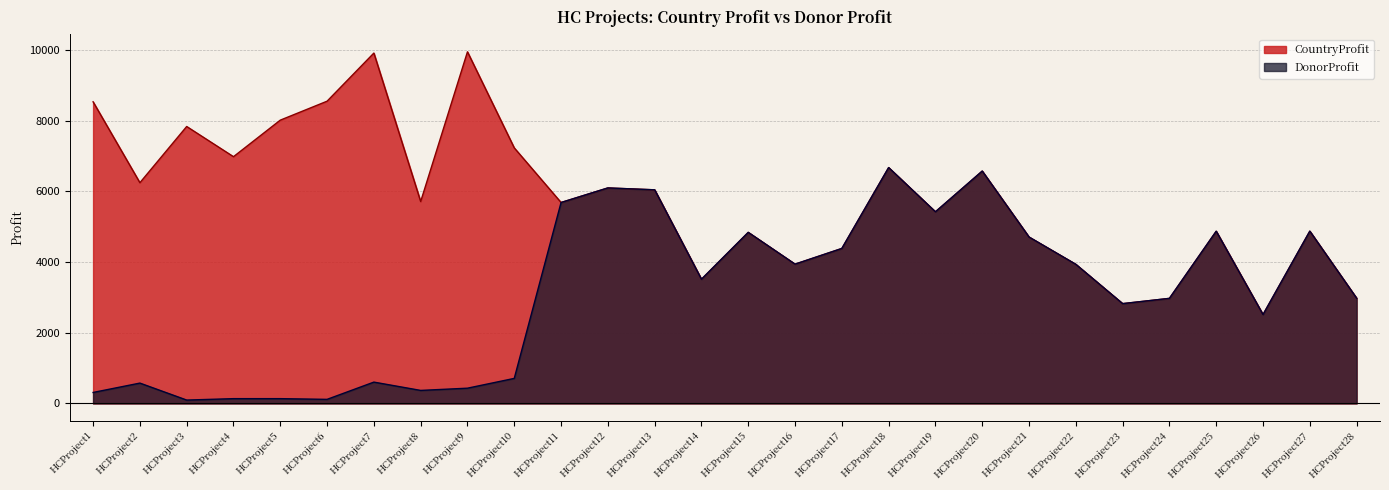

At which category does DonorProfit reach its first local peak?

HCProject2